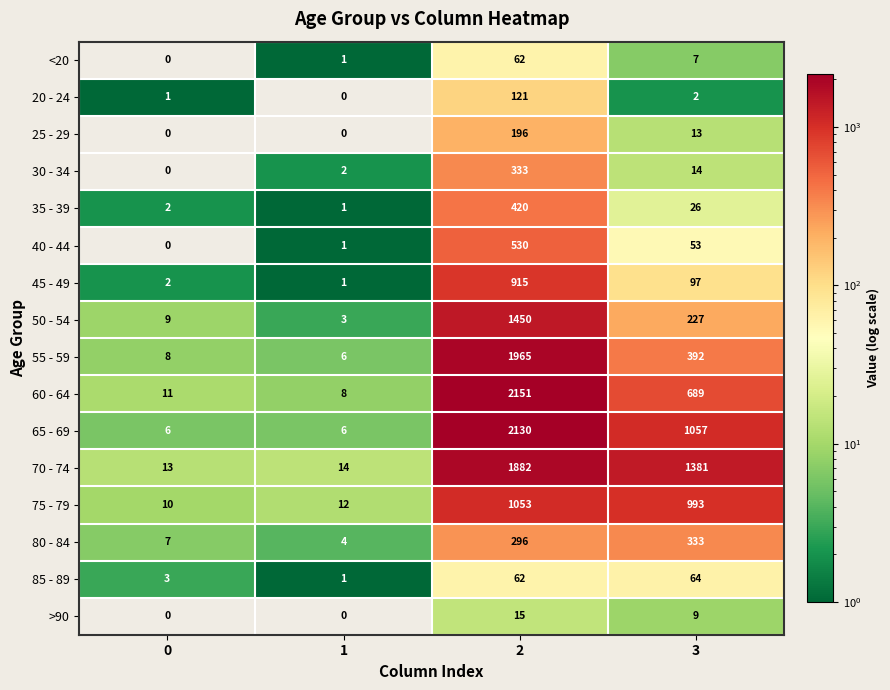

Which series has the widest spread of values?

60 - 64